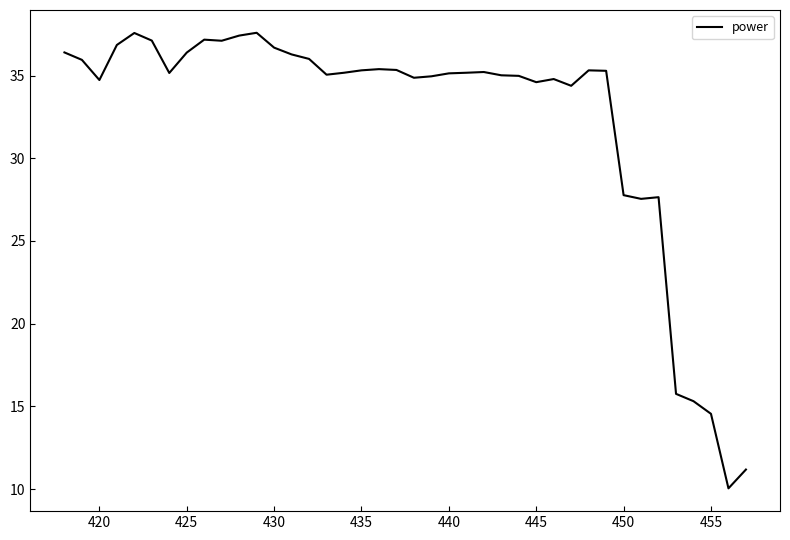

What is the greatest value displayed?

37.6